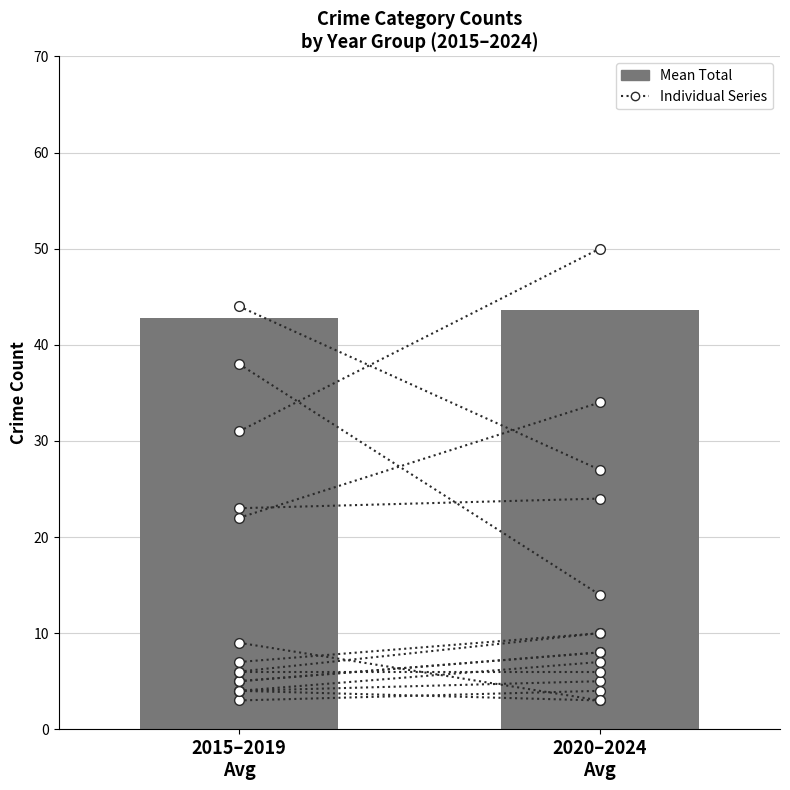

What is the smallest value displayed?

42.8